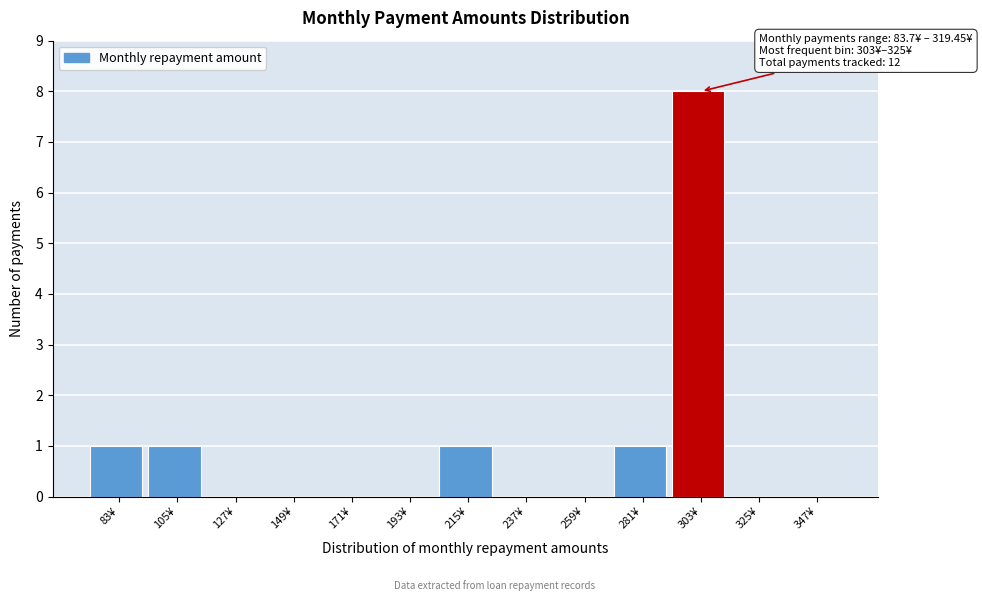

Reading right to left, extract all data points from this chart.

347¥=0	325¥=0	303¥=8	281¥=1	259¥=0	237¥=0	215¥=1	193¥=0	171¥=0	149¥=0	127¥=0	105¥=1	83¥=1